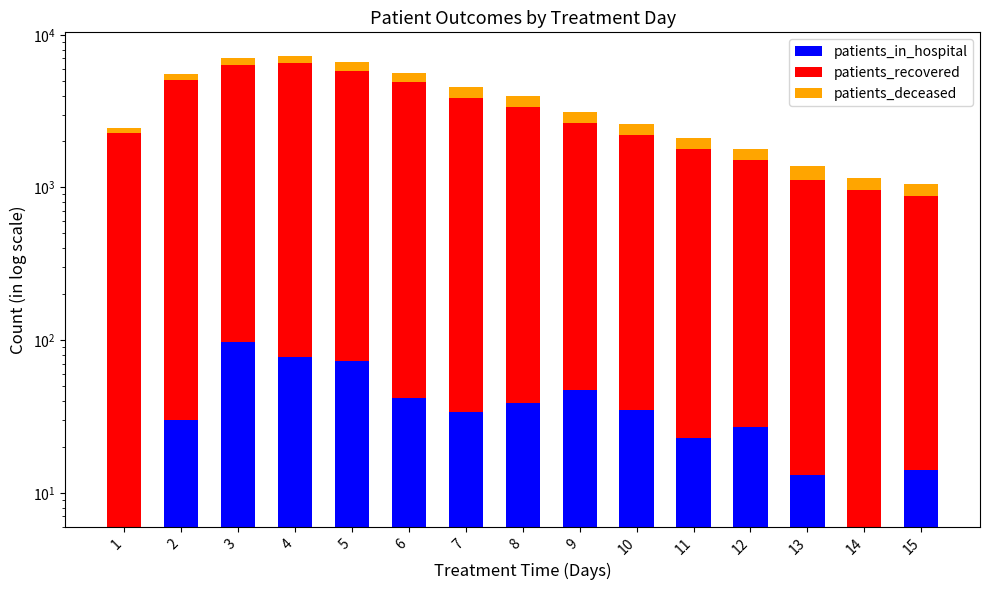

How many categories are shown in the chart?

15